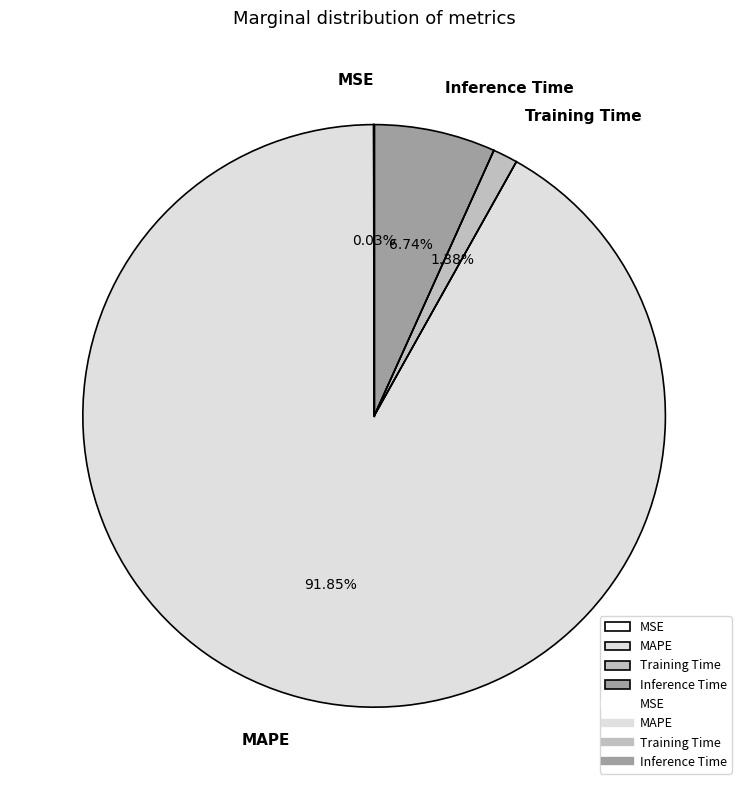

Does MAPE account for over 50% of the chart?

Yes